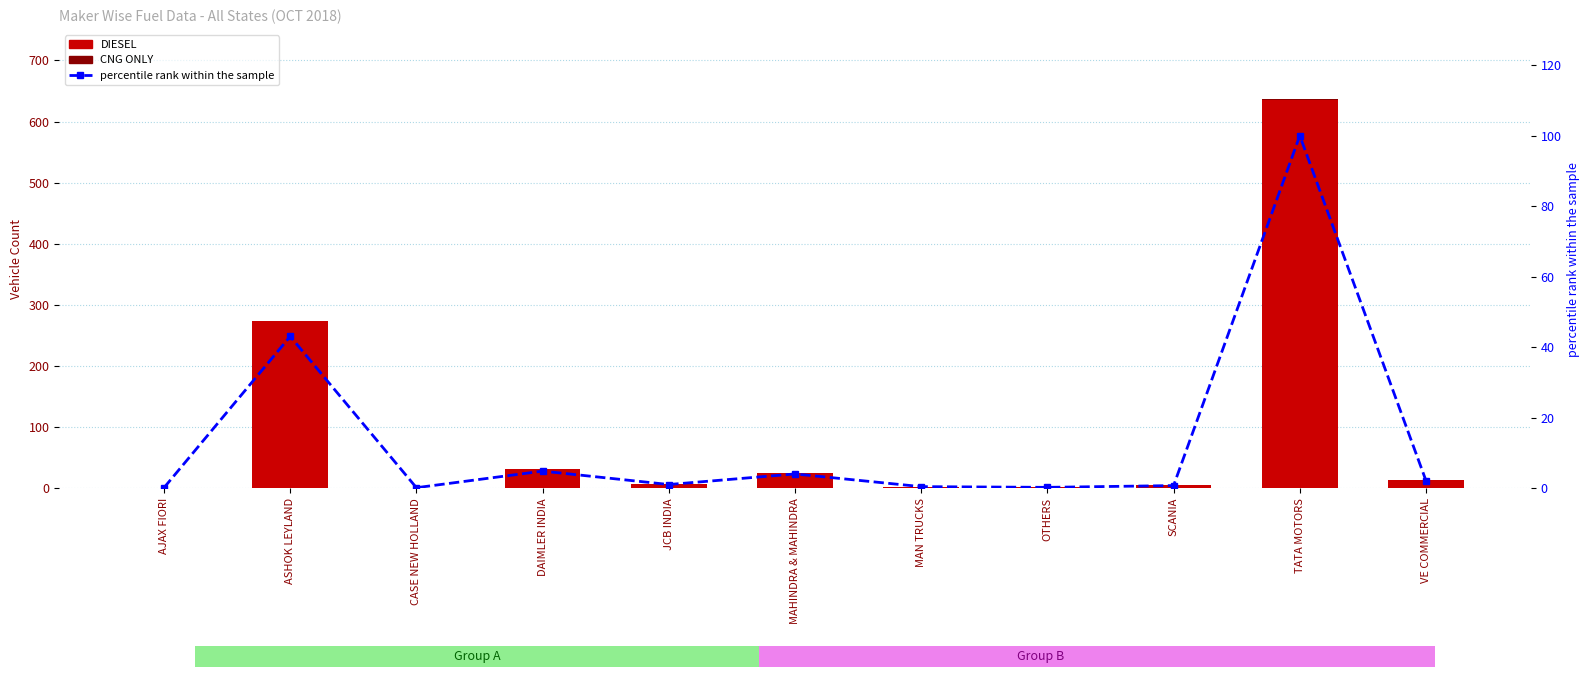

At MAHINDRA & MAHINDRA, list the series in order from smallest to largest.

CNG ONLY, percentile rank within the sample, DIESEL